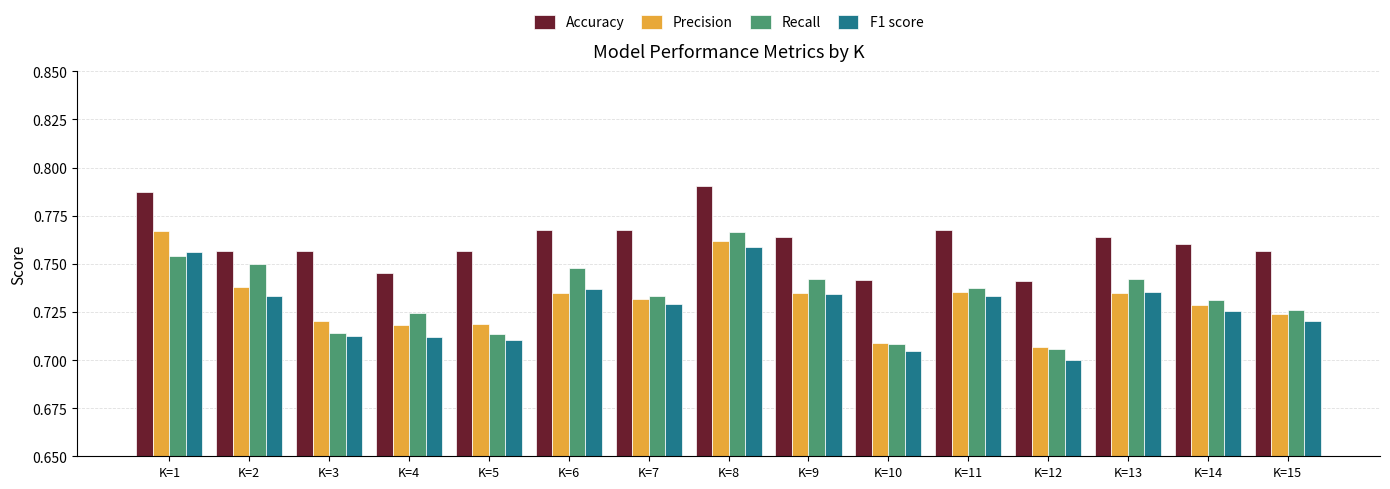

How many Precision values are between 0 and 1?

15